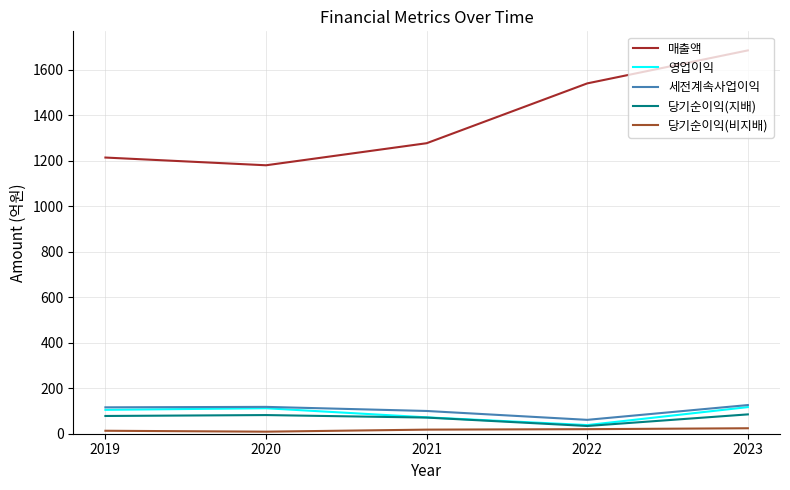

Which series changed the most between 2020 and 2023?

매출액